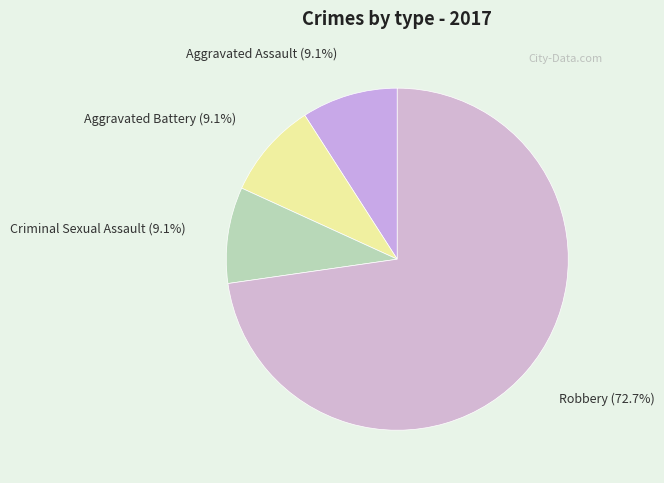

How many slices are in this pie chart?

4